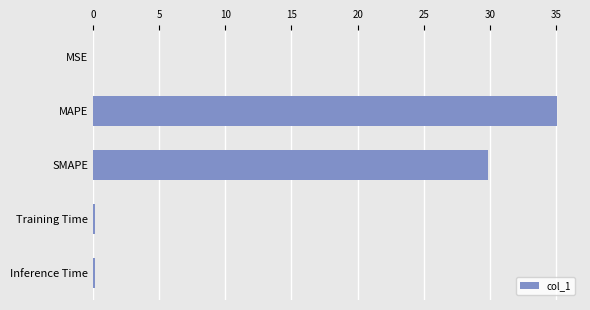

Where is the data nearest to the value 17?

SMAPE